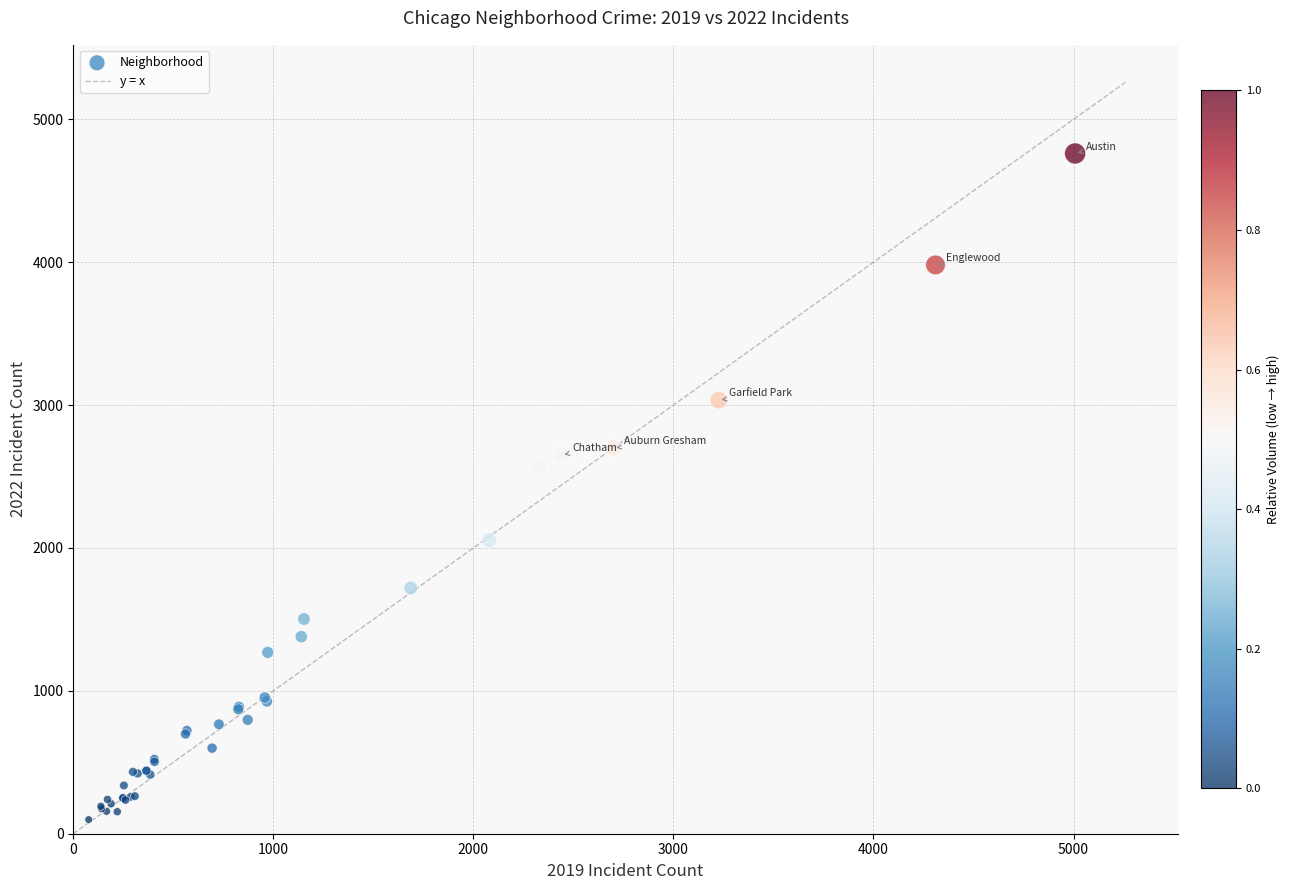

What Y value in the scatter plot is closest to 2430?

2566